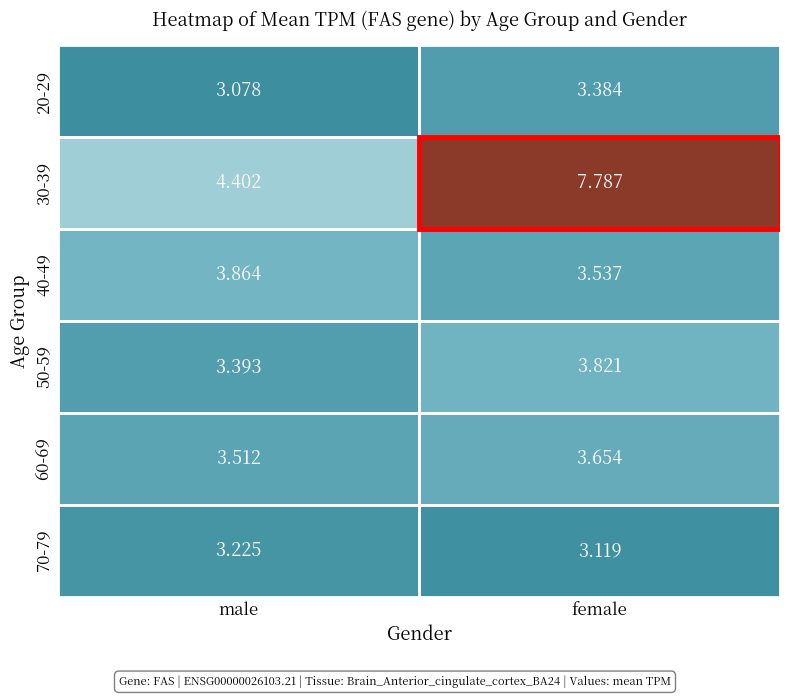

Is the value of 50-59 at male greater than the value of 60-69 at male?

No